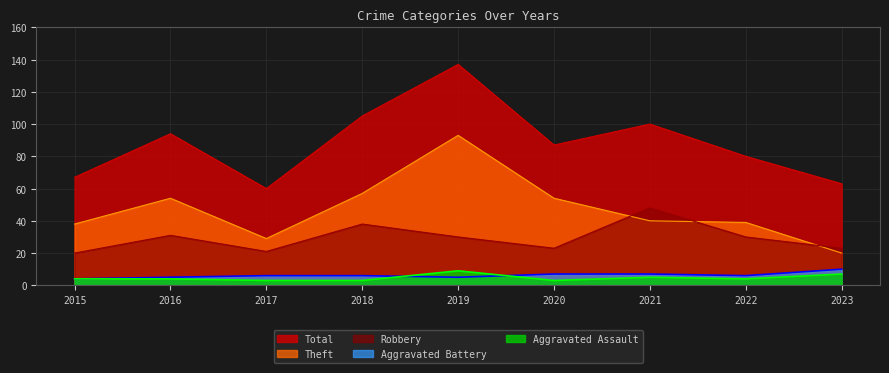

What is the value of the Total point at the 8th from the left?

80